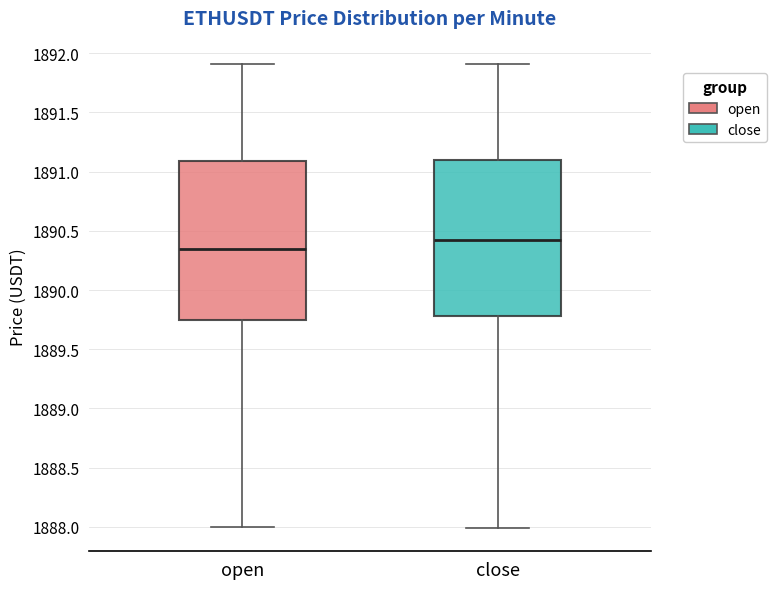

Reading left to right, transcribe this box plot: for each box, give where its median line is, the range the box spans, and where its two whiskers end, as read against the y-axis. The values are not printed on the chart, so give them approximately, as read against the axis.

open: median 1890.35, box 1889.75 to 1891.10, whiskers 1888.00 to 1891.90
close: median 1890.40, box 1889.80 to 1891.10, whiskers 1888.00 to 1891.90